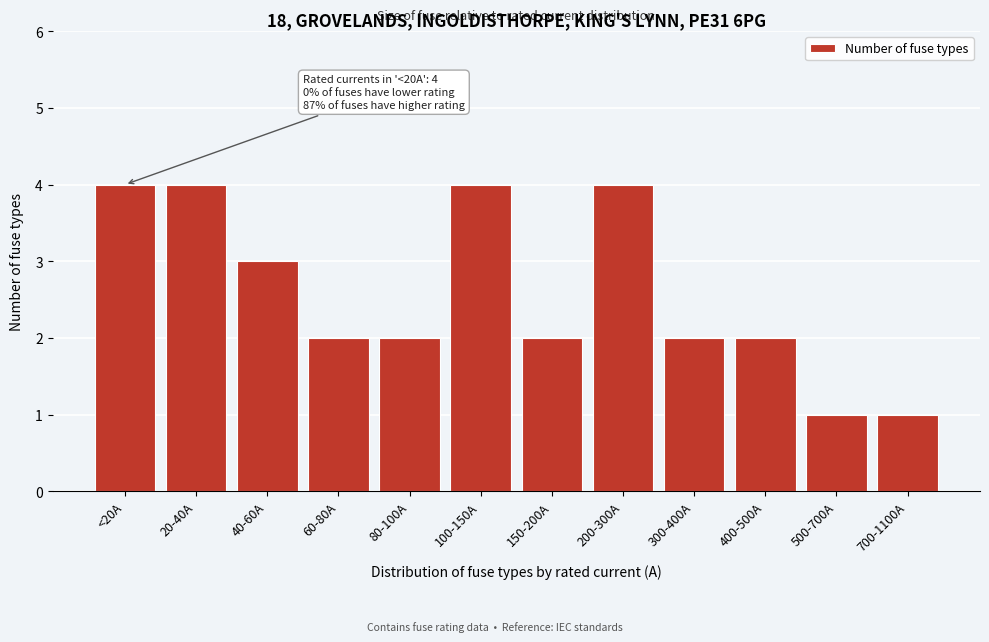

Reading left to right, transcribe all the data shown in this chart.

<20A=4	20-40A=4	40-60A=3	60-80A=2	80-100A=2	100-150A=4	150-200A=2	200-300A=4	300-400A=2	400-500A=2	500-700A=1	700-1100A=1